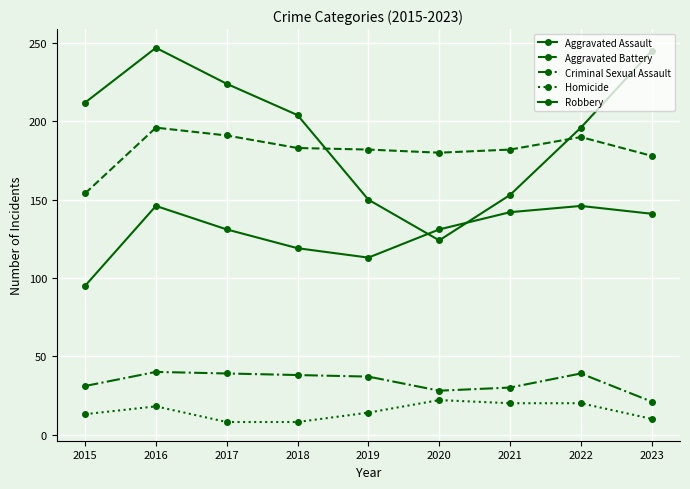

True or false: Robbery has more than 0 points higher than both neighbors.

True